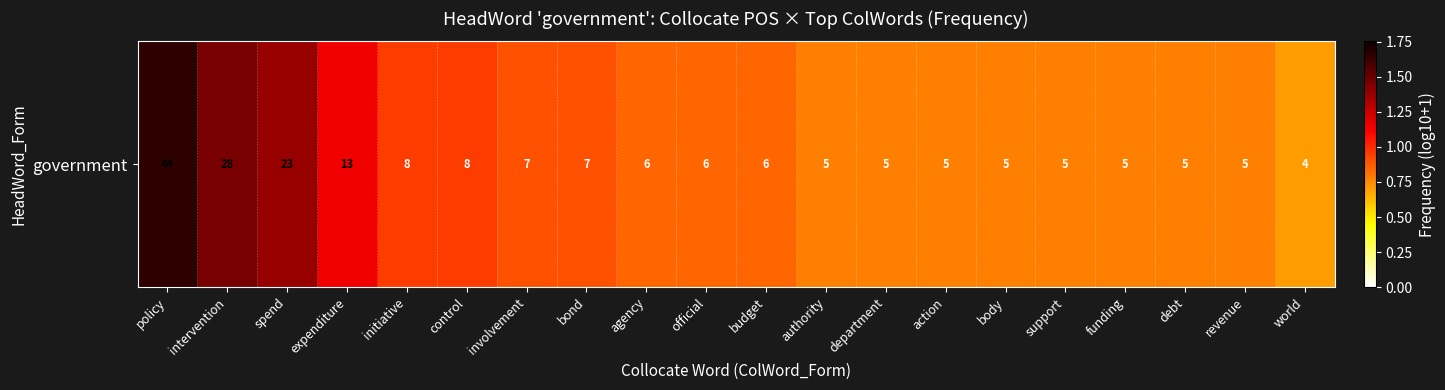

What is the smallest value displayed?

0.7